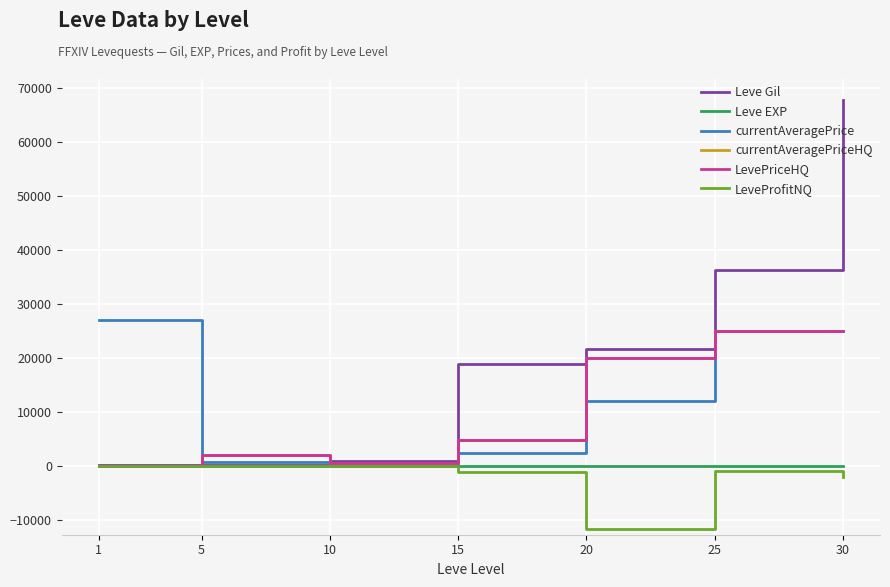

Reading left to right, what are all the values shown in this chart?

Leve Gil: 1=160.0	5=220.0	10=990.0	15=18910.0	20=21600.0	25=36390.0	30=67730.0
Leve EXP: 1=1.0	5=5.0	10=9.0	15=18.0	20=21.0	25=36.0	30=52.0
currentAveragePrice: 1=27128.0	5=710.0	10=249.2	15=2366.7	20=11999.5	25=25014.5	30=25000.0
currentAveragePriceHQ: 1=0.0	5=2000.0	10=600.0	15=4826.8	20=20000.0	25=25014.5	30=25000.0
LevePriceHQ: 1=0.0	5=2000.0	10=600.0	15=4826.8	20=20000.0	25=25014.5	30=25000.0
LeveProfitNQ: 1=0.0	5=75.0	10=8.5	15=-1094.7	20=-11707.5	25=-814.5	30=-2066.0